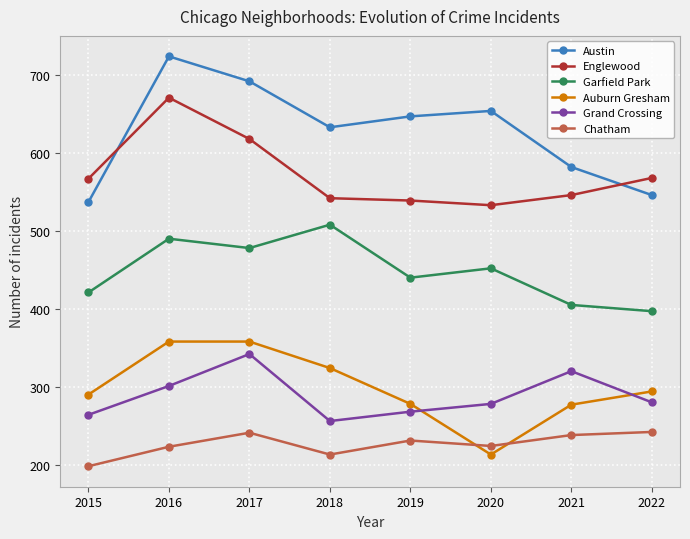

At 2015, list the series in order from largest to smallest.

Englewood, Austin, Garfield Park, Auburn Gresham, Grand Crossing, Chatham